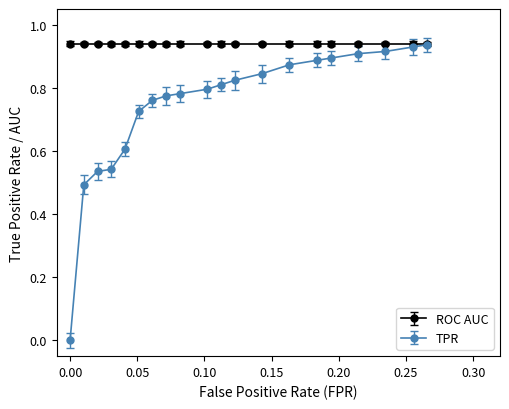

Which series has the widest spread of values?

TPR